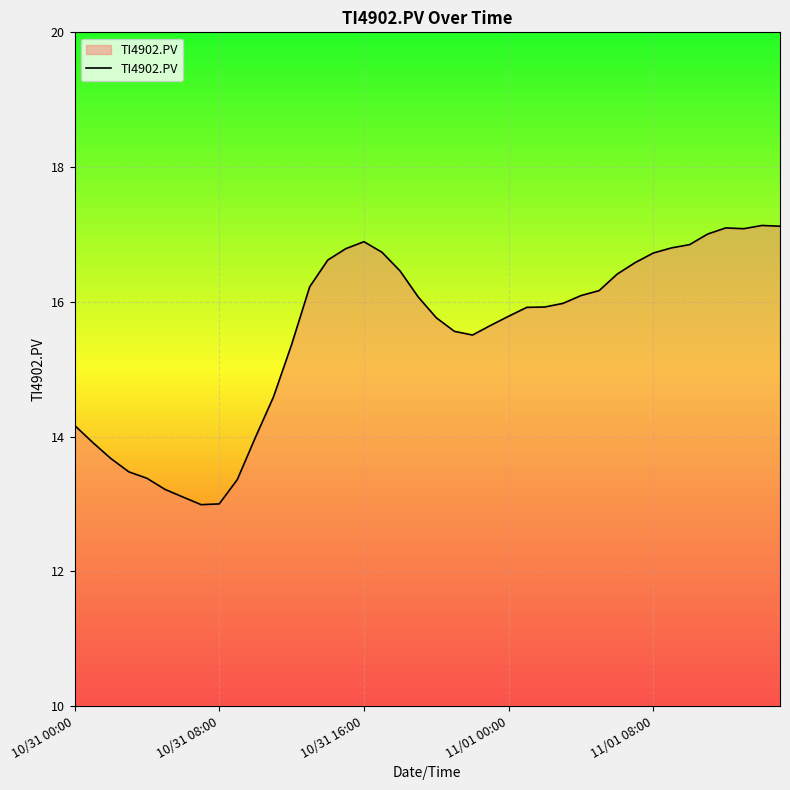

What is the difference between the maximum and minimum values?

4.1